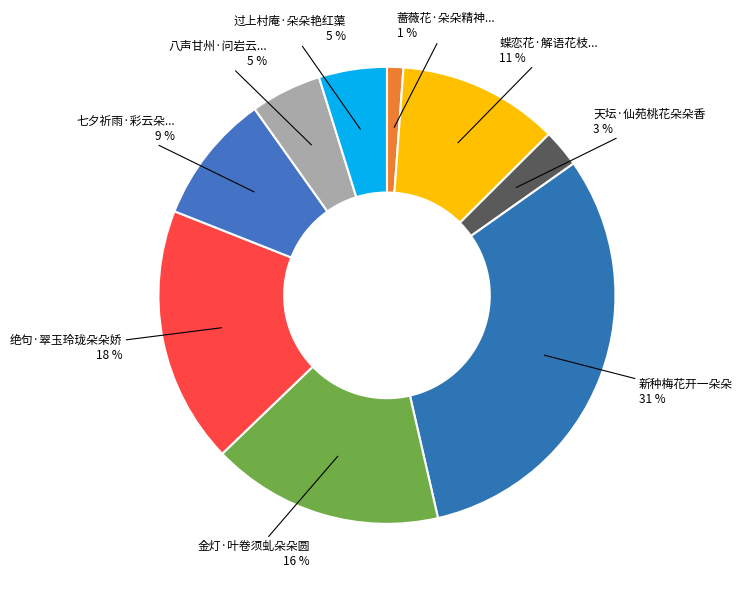

Is there a majority slice in this chart?

No